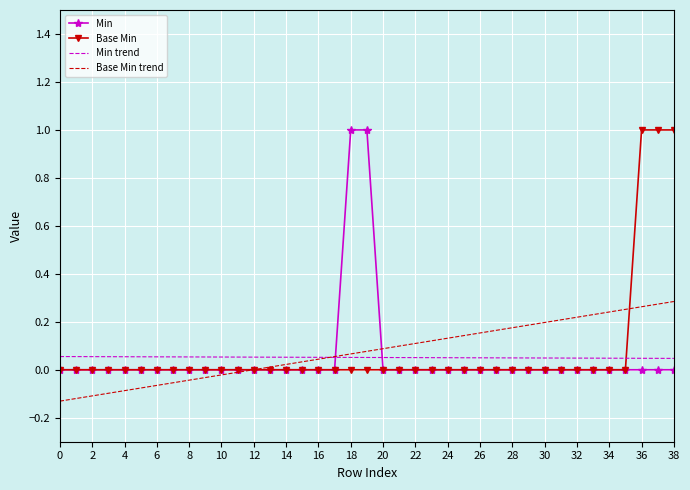

What is the greatest value displayed?

1.0